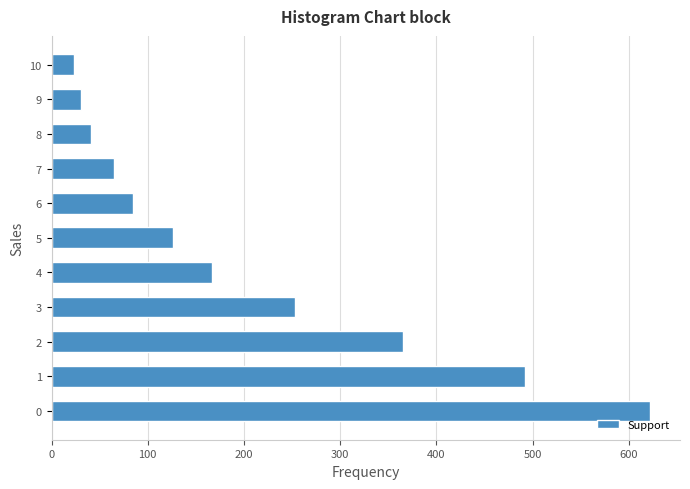

Reading bottom to top, transcribe all the data shown in this chart.

0=622	1=492	2=365	3=253	4=167	5=126	6=85	7=65	8=41	9=31	10=23